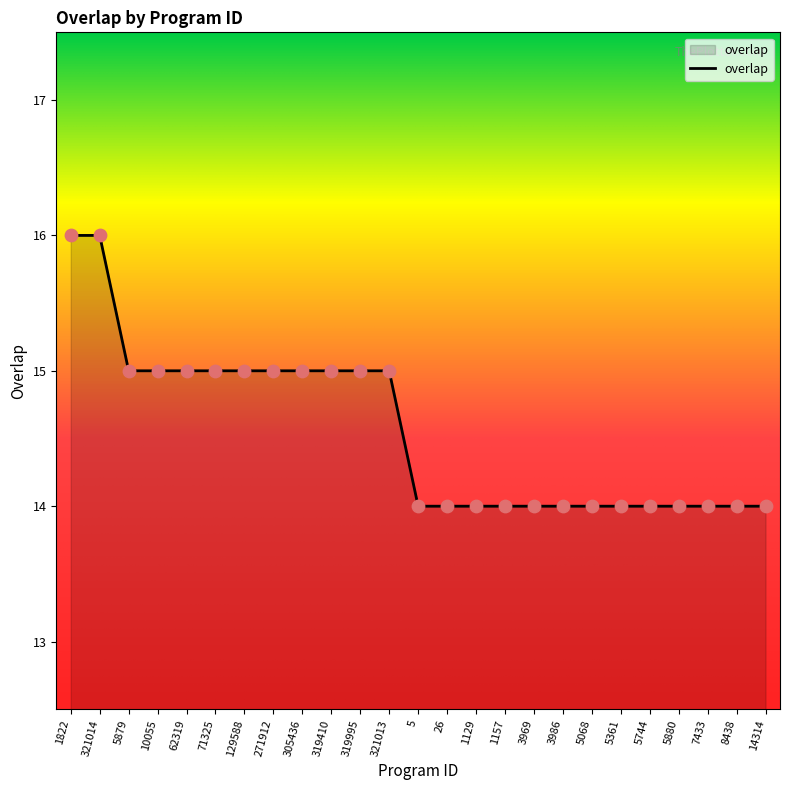

Between 319410 and 1129, which is larger?

319410